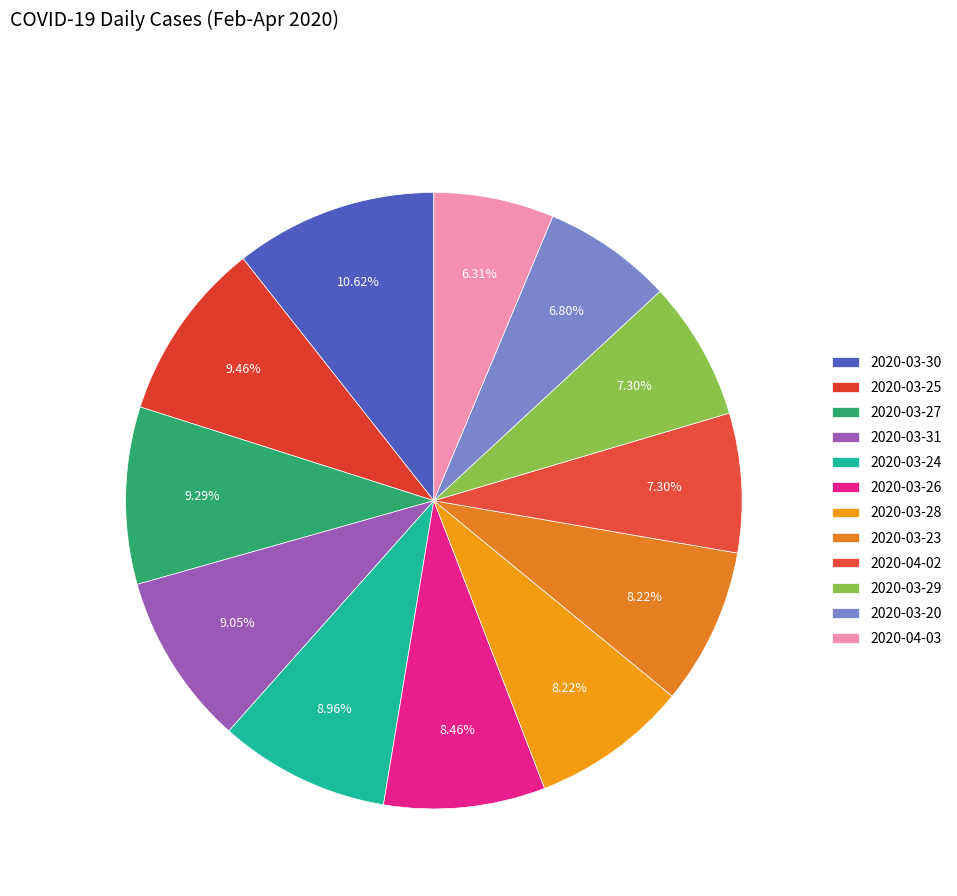

Count the number of slices in the pie.

12